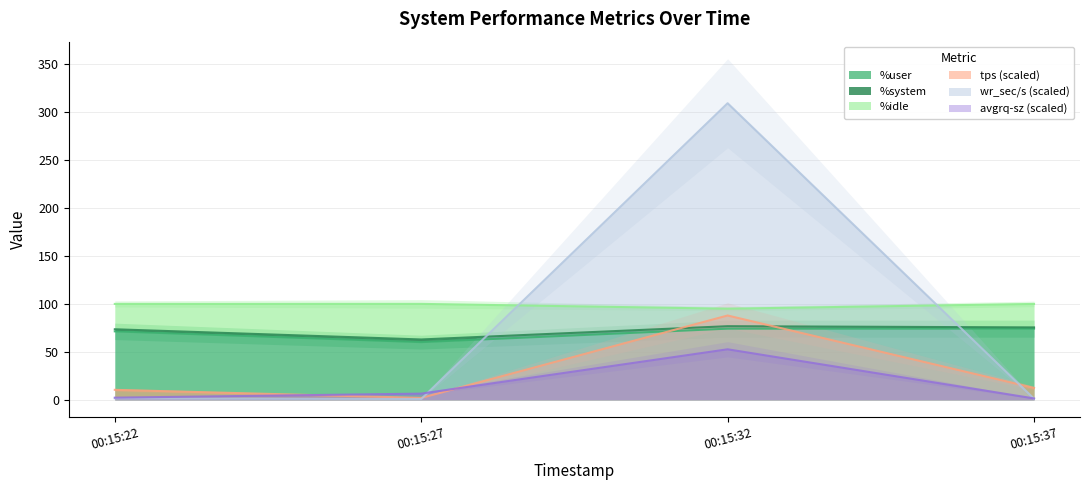

Which series has the widest spread of values?

wr_sec/s